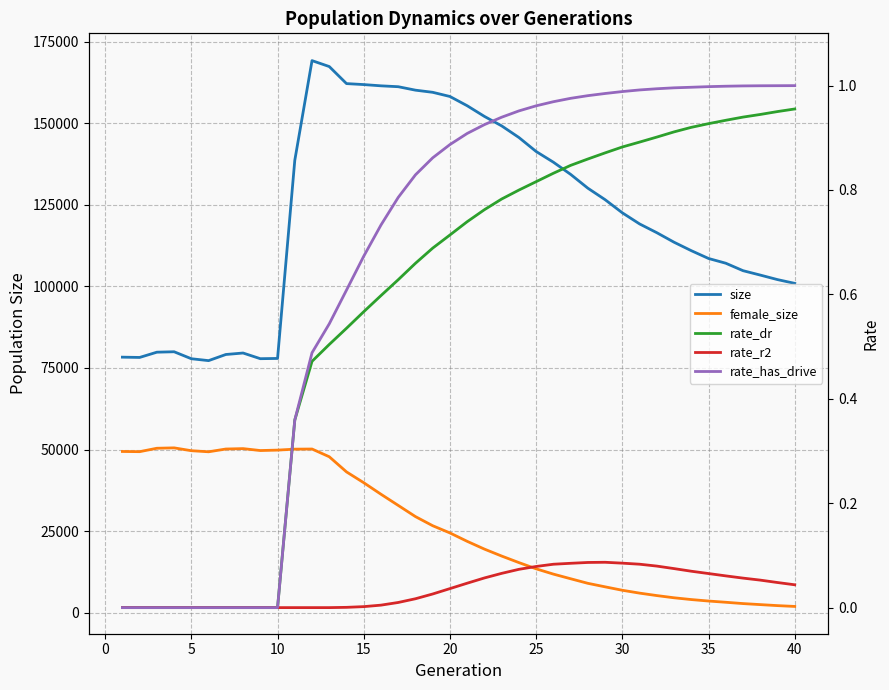

Which series has the largest total across all categories?

size